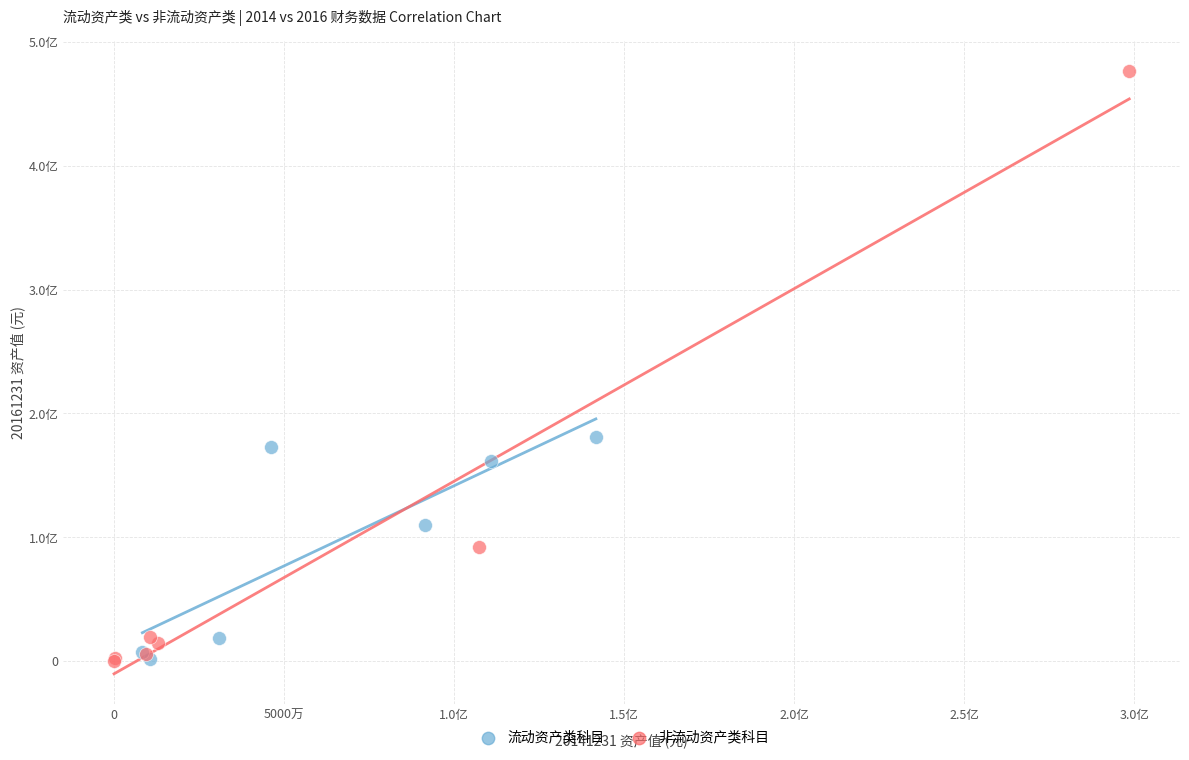

Which series contains the highest Y value?

非流动资产类科目